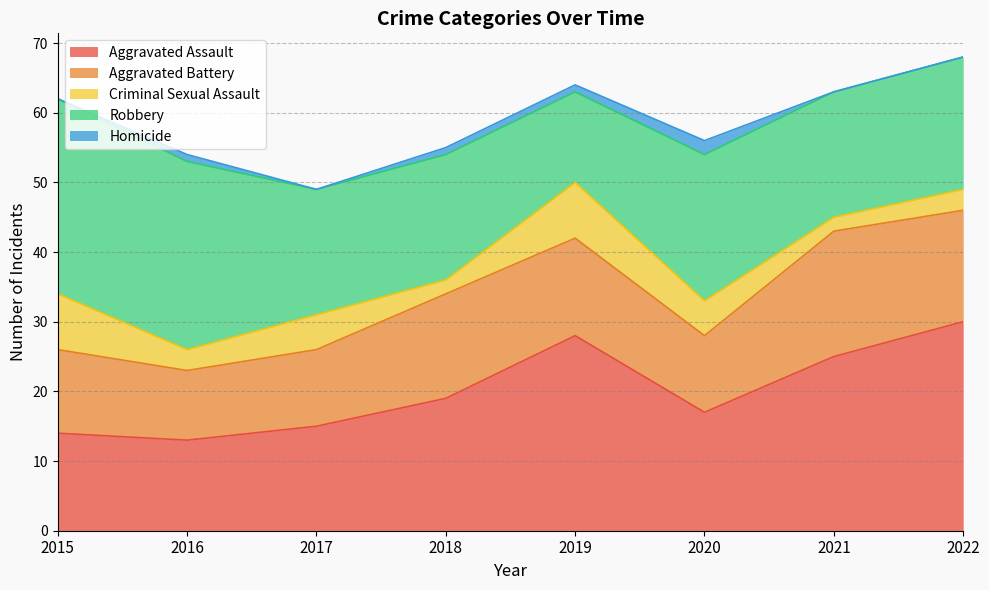

Which series changed the most between 2015 and 2017?

Robbery